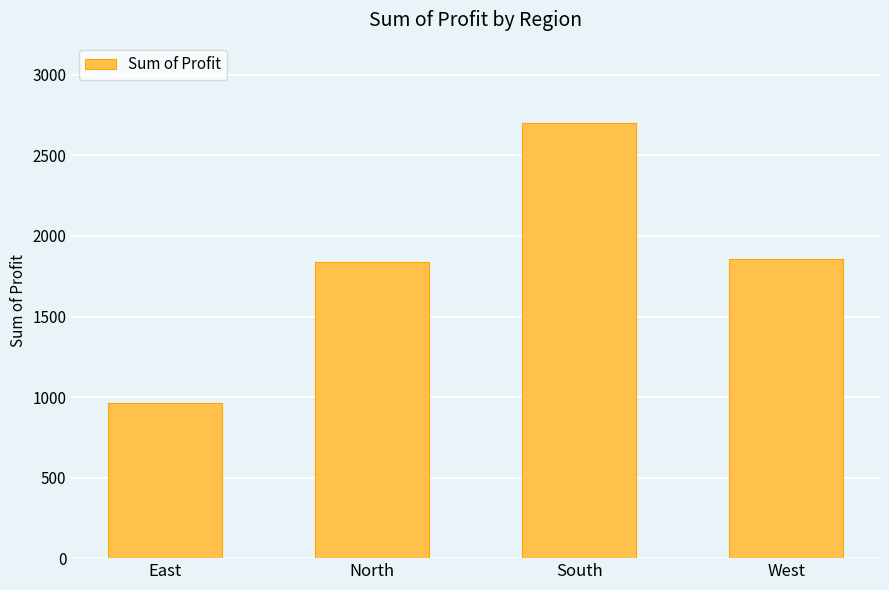

What is the sum of the values at South and North?

4536